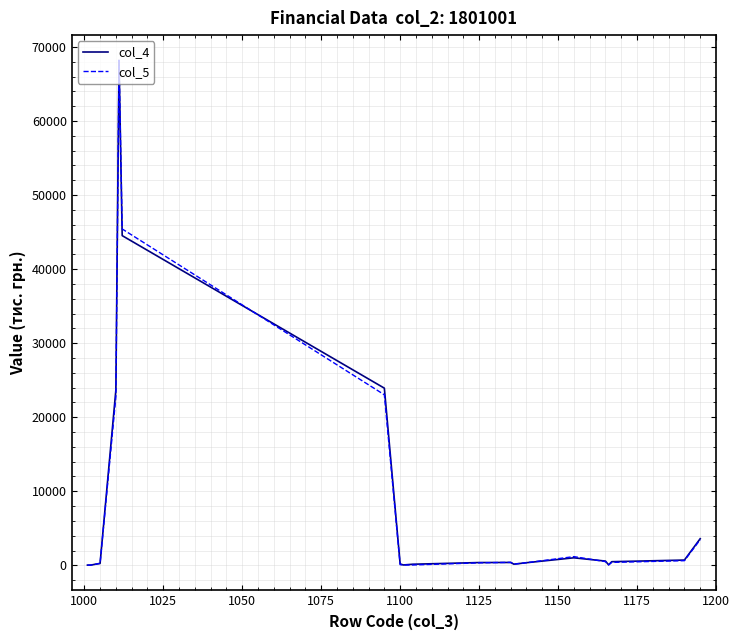

Which series has the largest range (max minus min)?

col_5